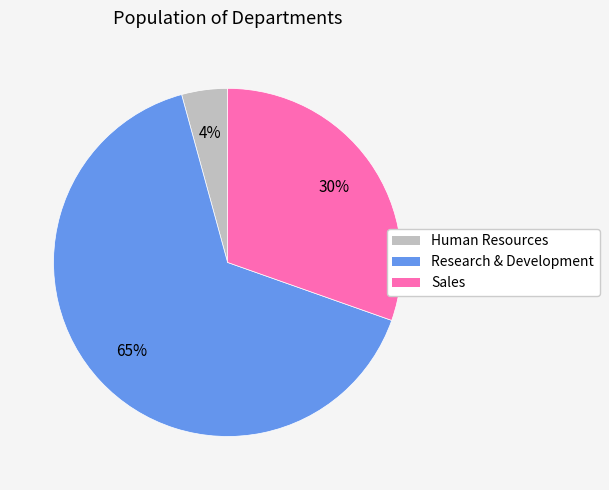

Which slice is the largest?

Research & Development